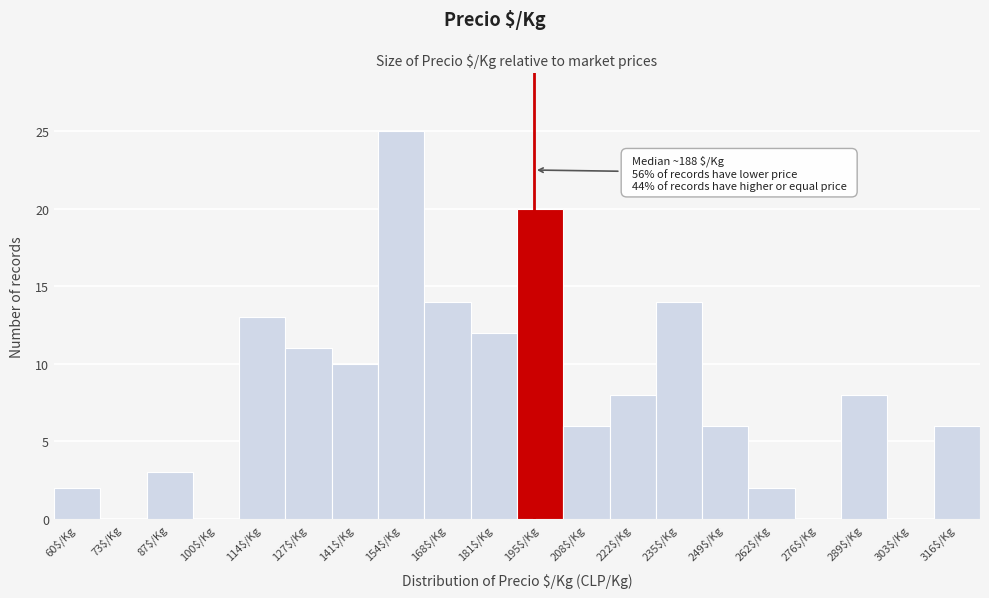

At which category does the chart reach its peak across all series?

154$/Kg